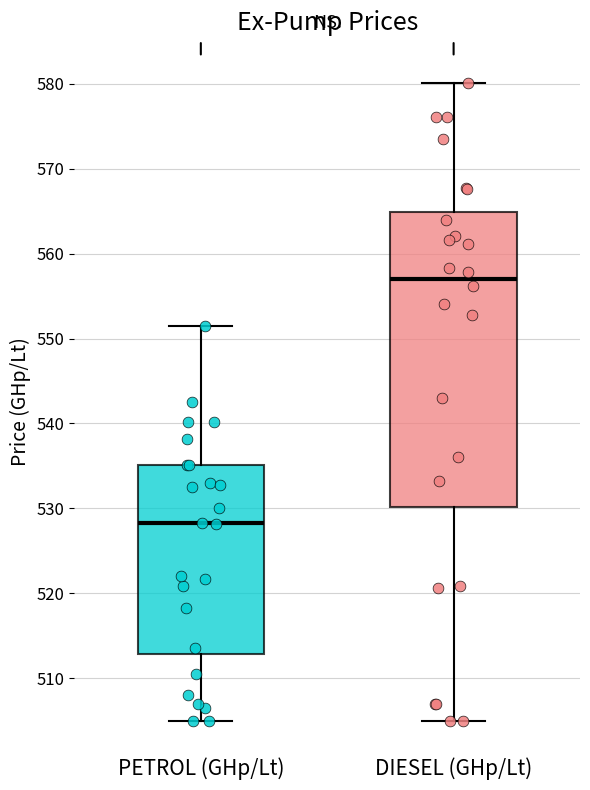

Reading left to right, transcribe this box plot: for each box, give where its median line is, the range the box spans, and where its two whiskers end, as read against the y-axis. The values are not printed on the chart, so give them approximately, as read against the axis.

PETROL (GHp/Lt): median 528, box 513 to 535, whiskers 505 to 551
DIESEL (GHp/Lt): median 557, box 530 to 565, whiskers 505 to 580